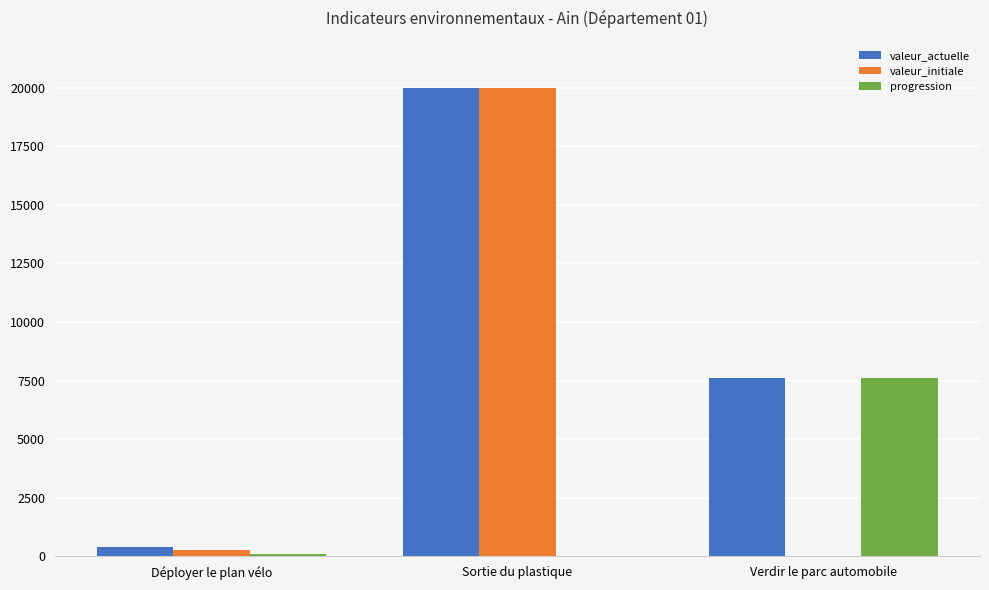

Does the chart contain stacked bars?

No